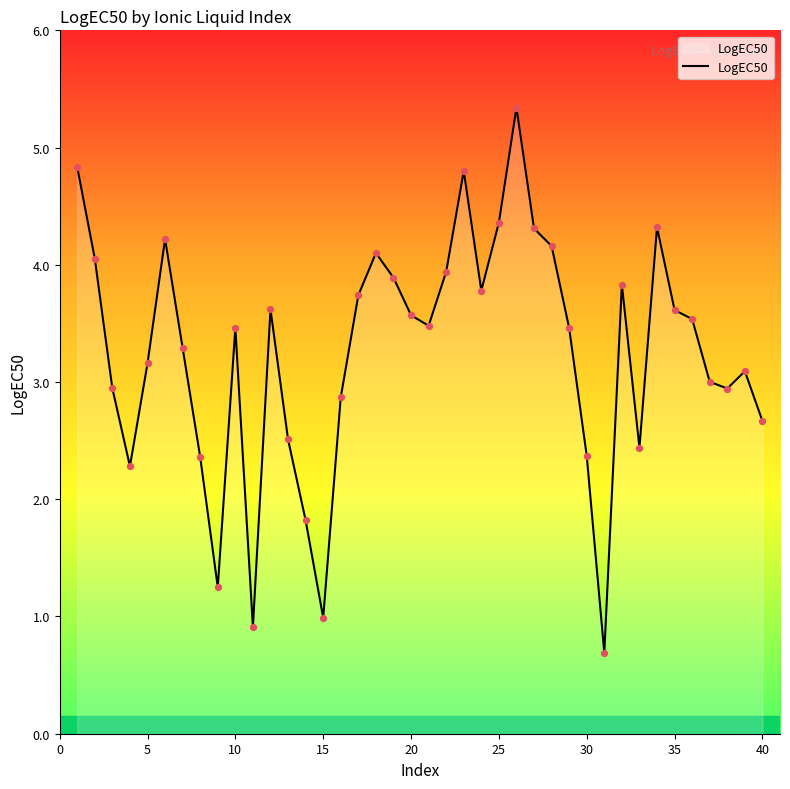

What is the minimum value shown in the chart?

0.7